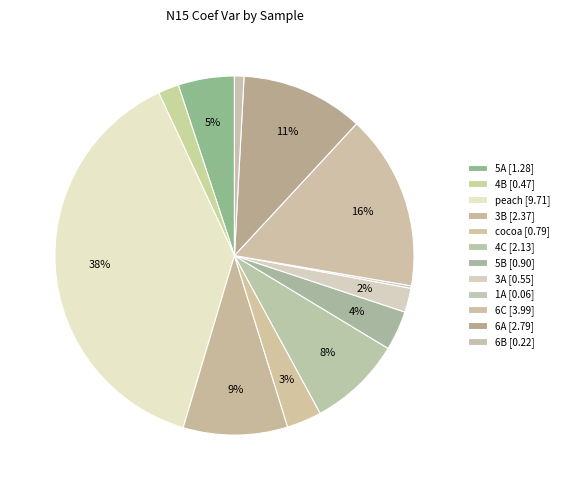

Count the number of slices in the pie.

12